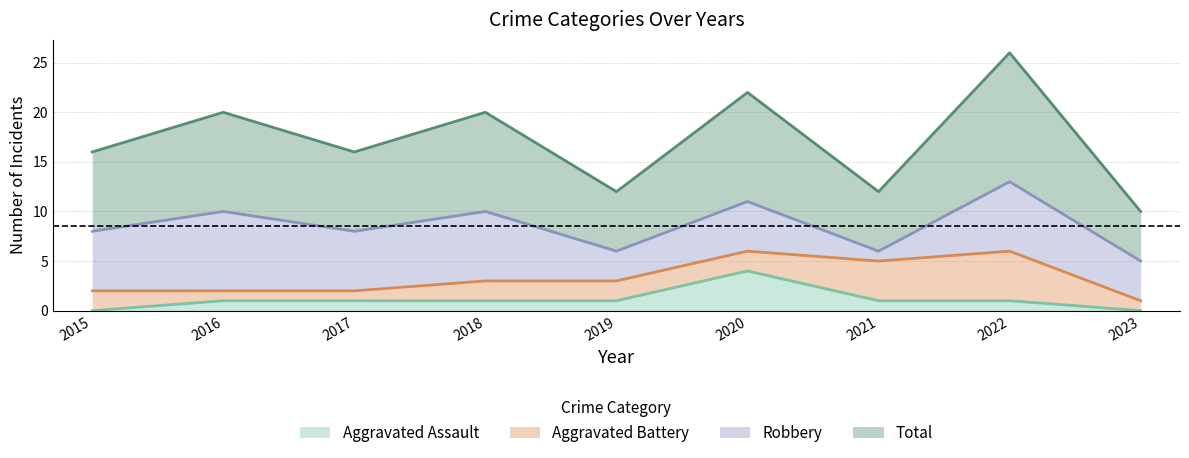

How many values in the Aggravated Assault series are below 1?

2